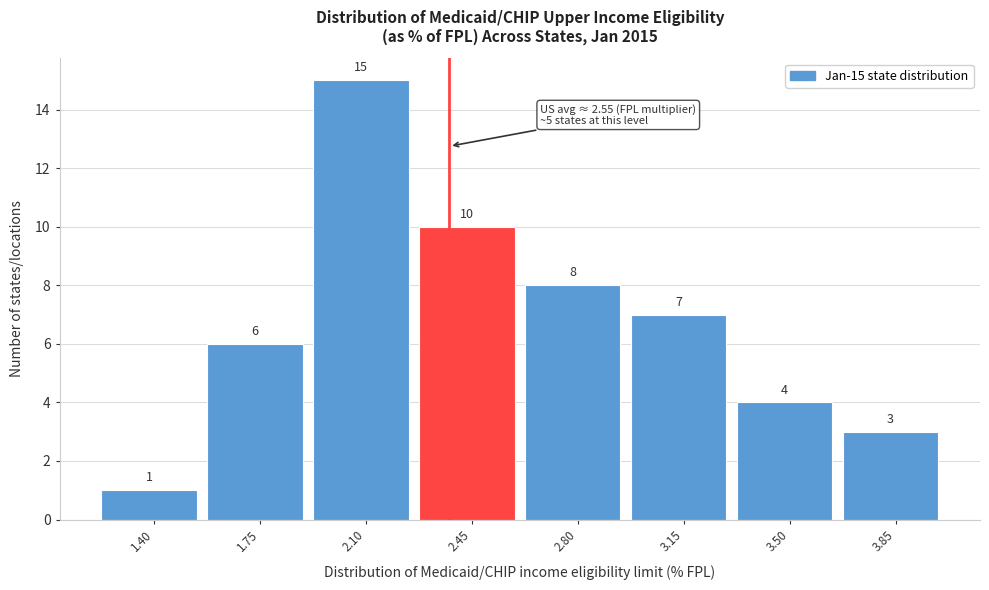

Reading left to right, what are all the values shown in this chart?

1	6	15	10	8	7	4	3